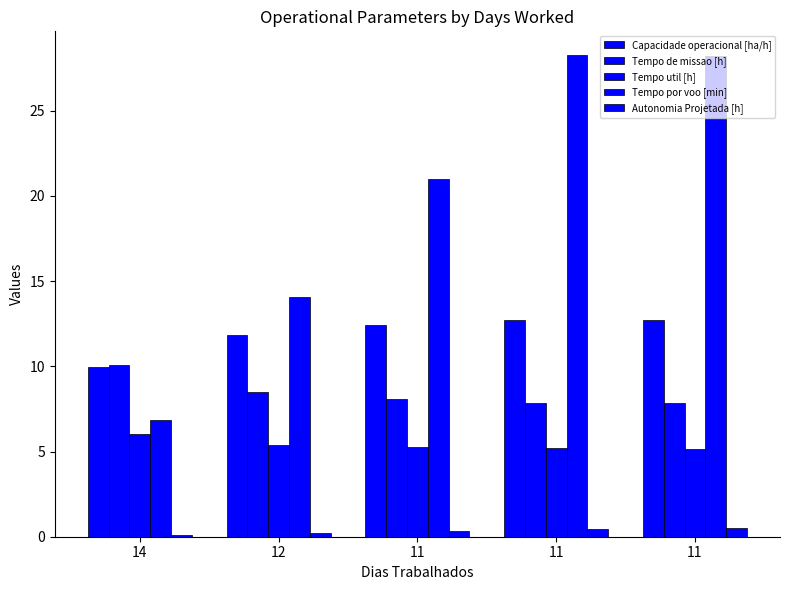

What is the approximate value of Tempo util [h] at 14?

6.0